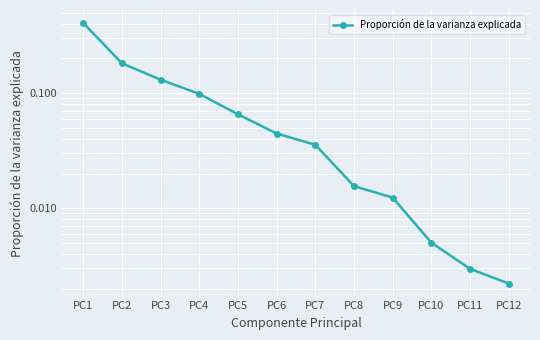

The chart shows a value of 0.0 at PC6. True or false?

False